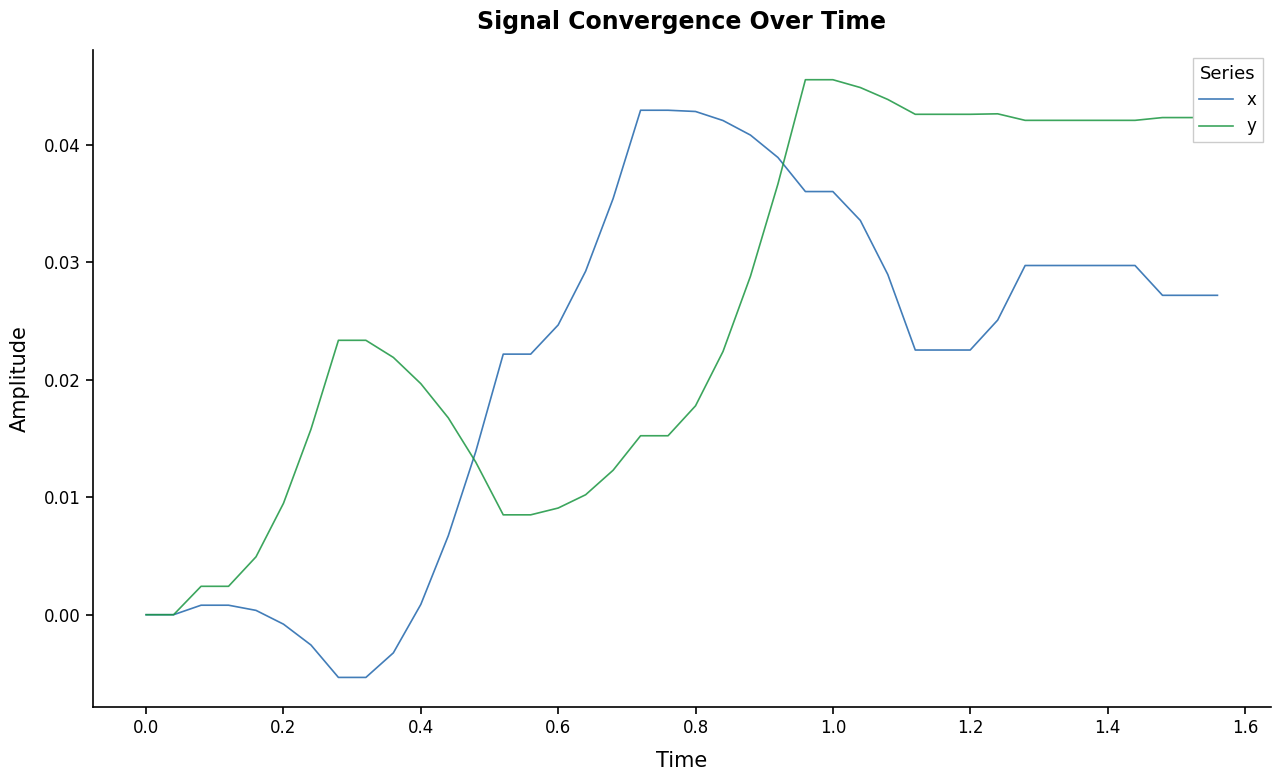

List the series in order of their overall mean, highest first.

y, x